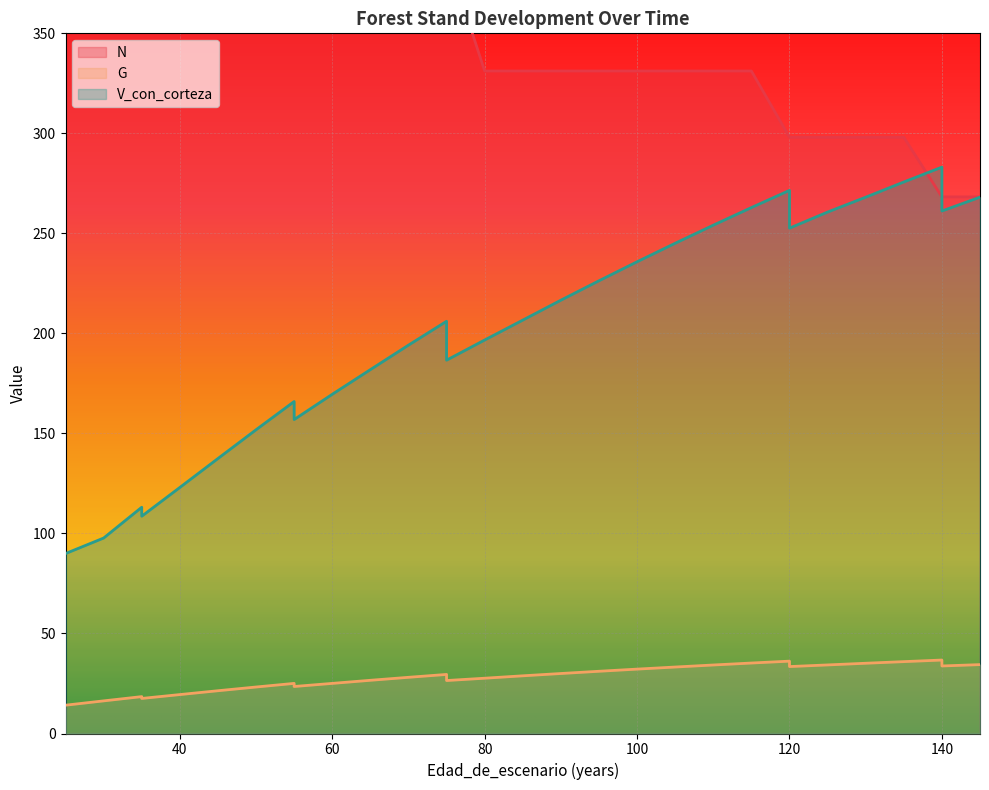

What is the difference between the second highest and minimum values in the V_con_corteza series?

185.7